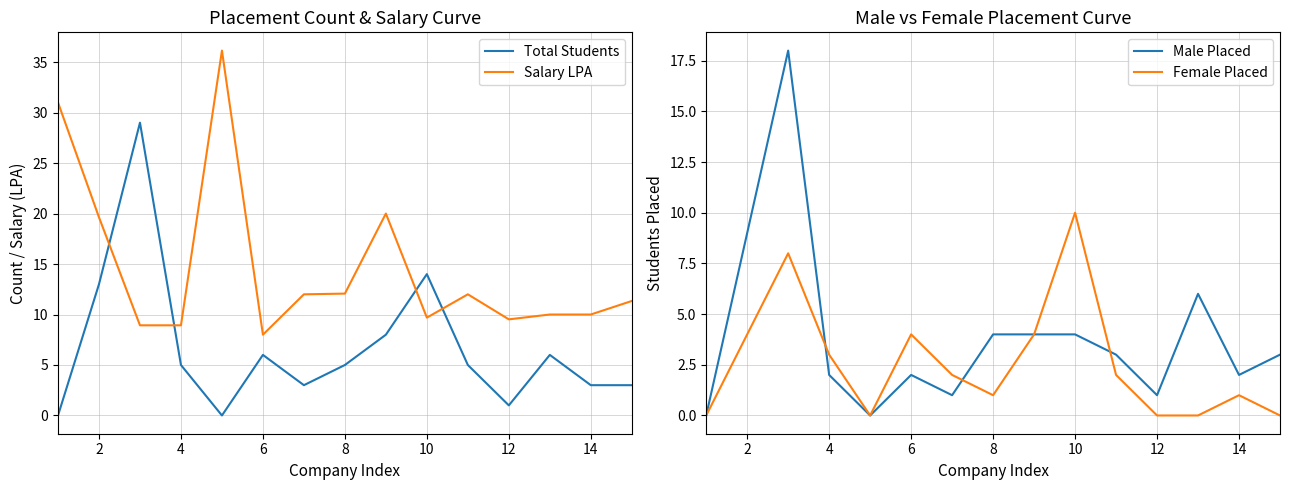

What are all the series names shown in the legend?

Total Students, Salary LPA, Male Placed, Female Placed